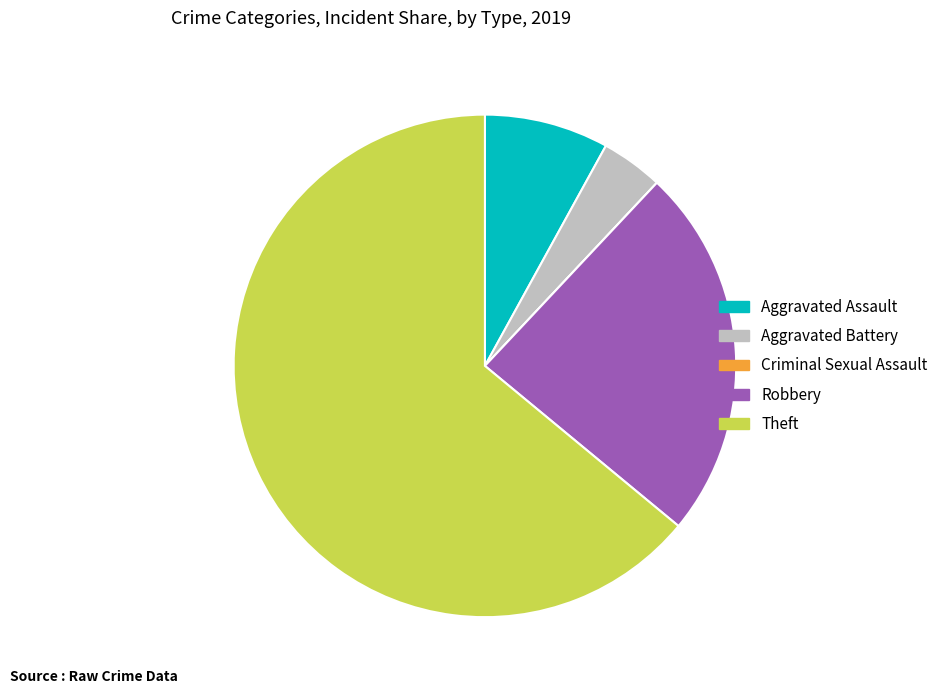

The Aggravated Battery slice represents 12% of the pie. True or false?

False